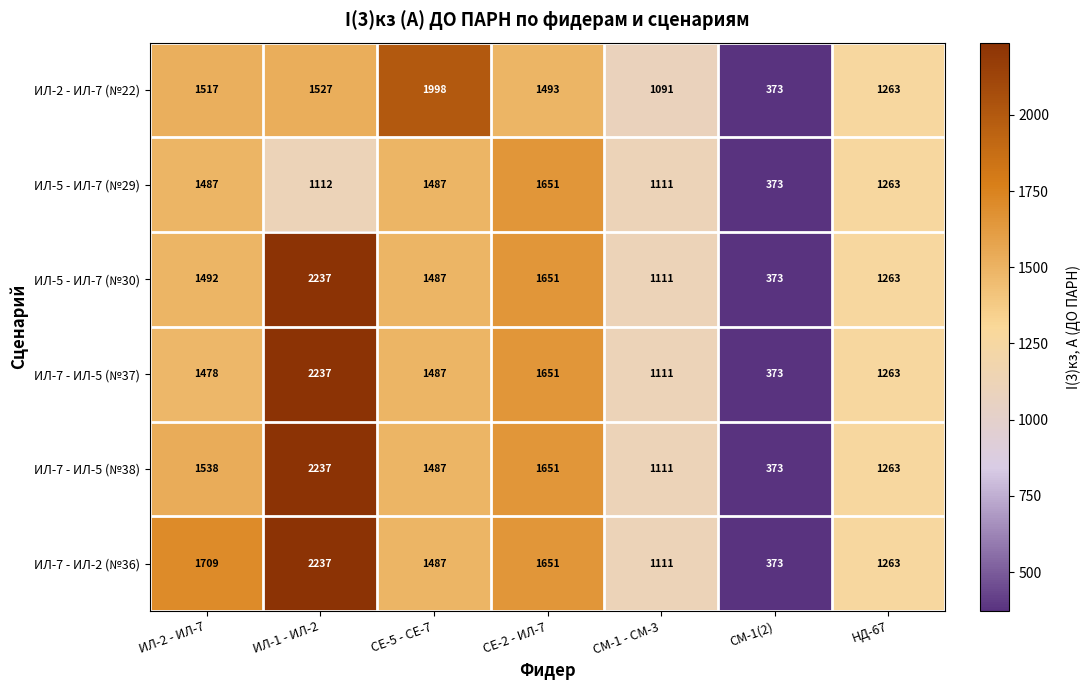

Is it true that ИЛ-7 - ИЛ-2 (№36) equals 2161 at СЕ-5 - СЕ-7?

False